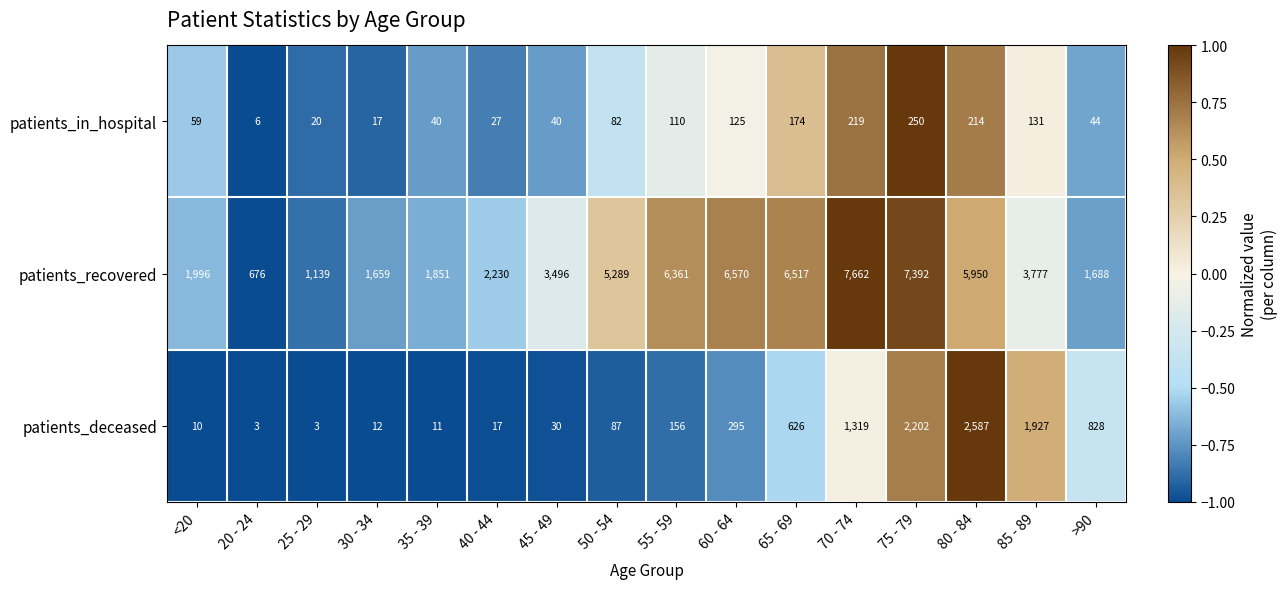

True or false: patients_deceased has a value of 18 at 50 - 54.

False